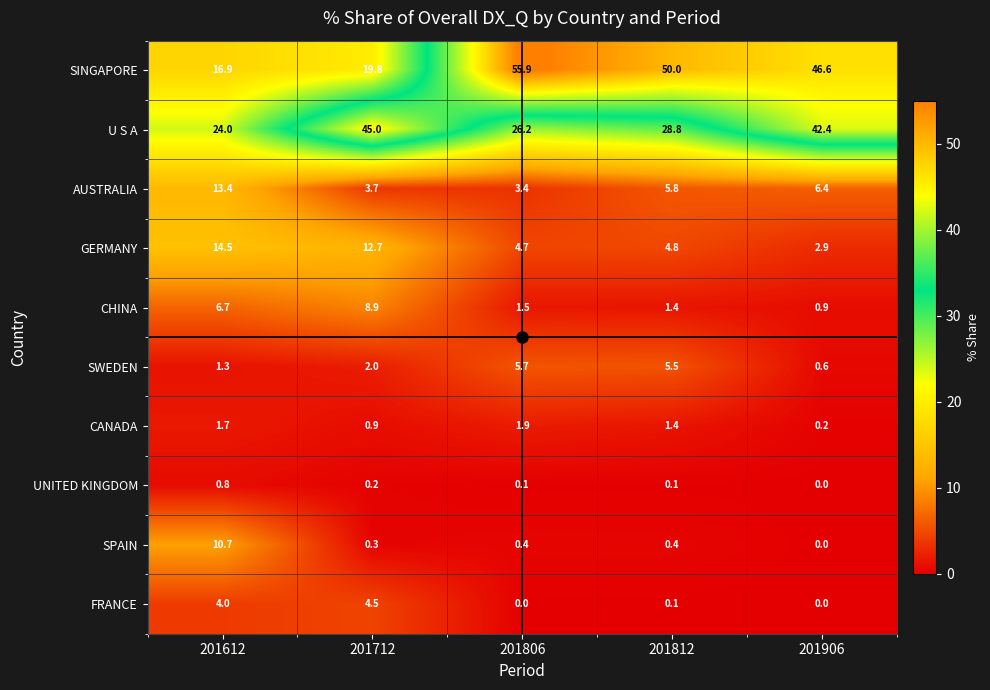

What is the difference between the maximum and minimum values in the AUSTRALIA series?

10.0